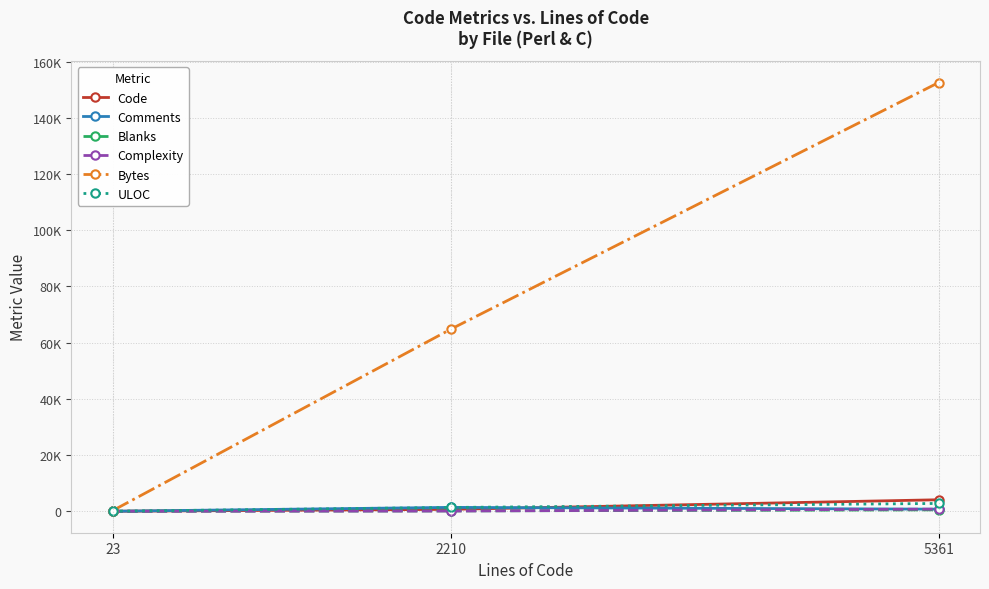

Does the chart have visible grid lines?

Yes